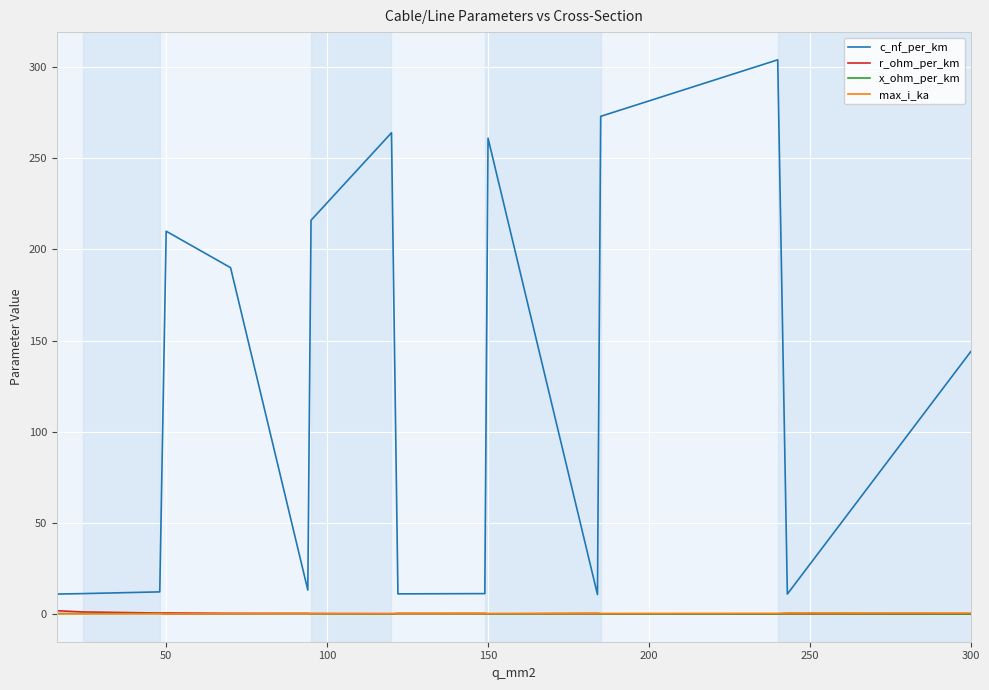

True or false: r_ohm_per_km and c_nf_per_km intersect in this chart.

False